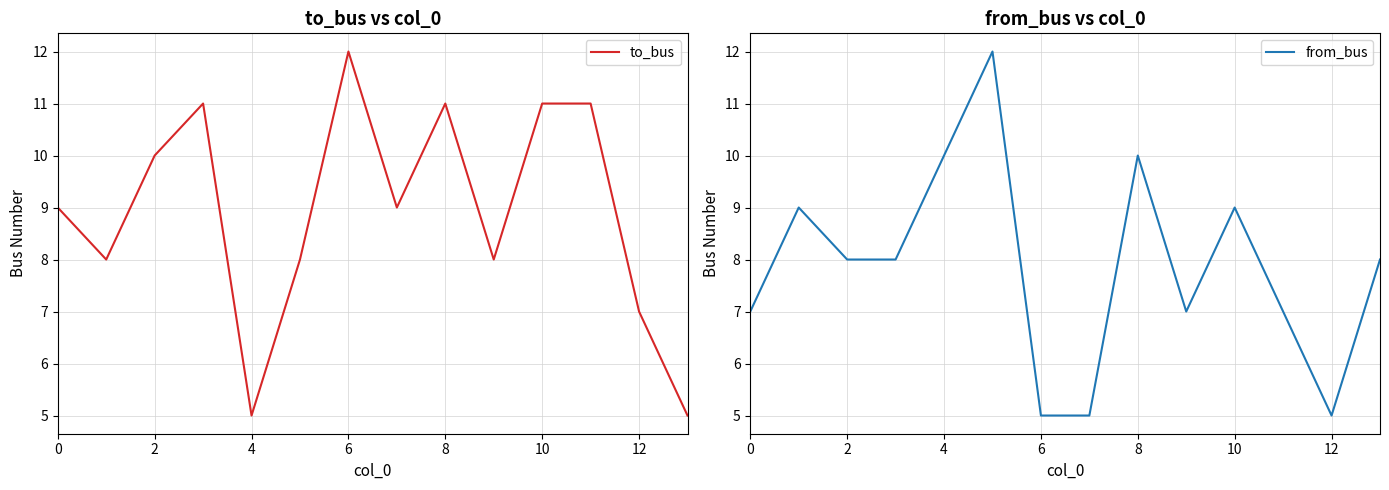

The value of to_bus at 8 is 11. True or false?

True